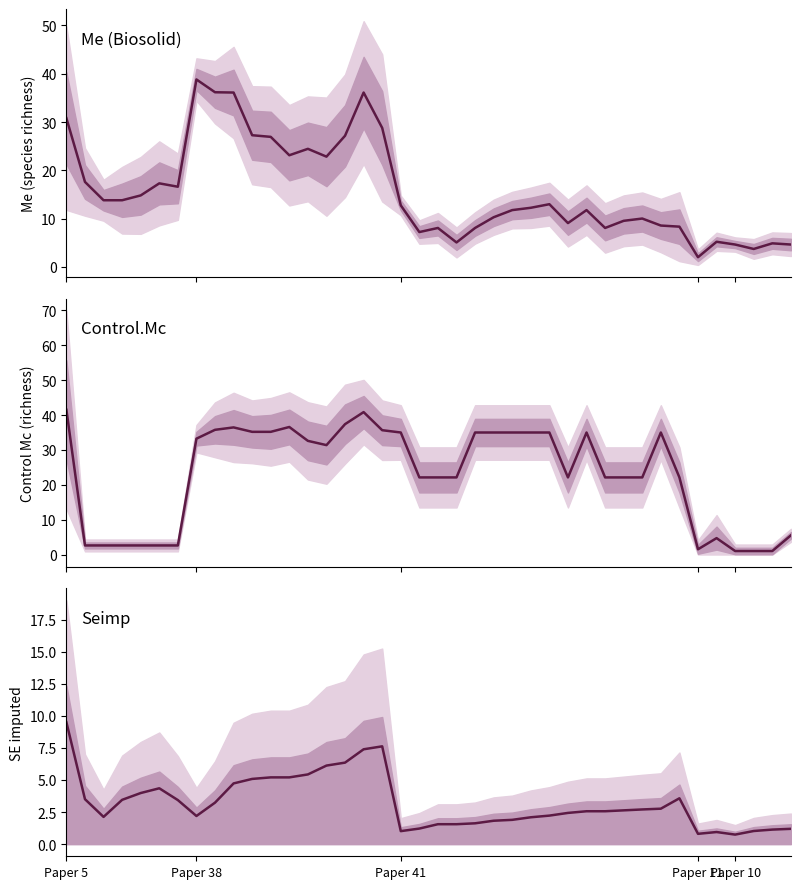

At which label does Me first exceed 12?

Paper 5